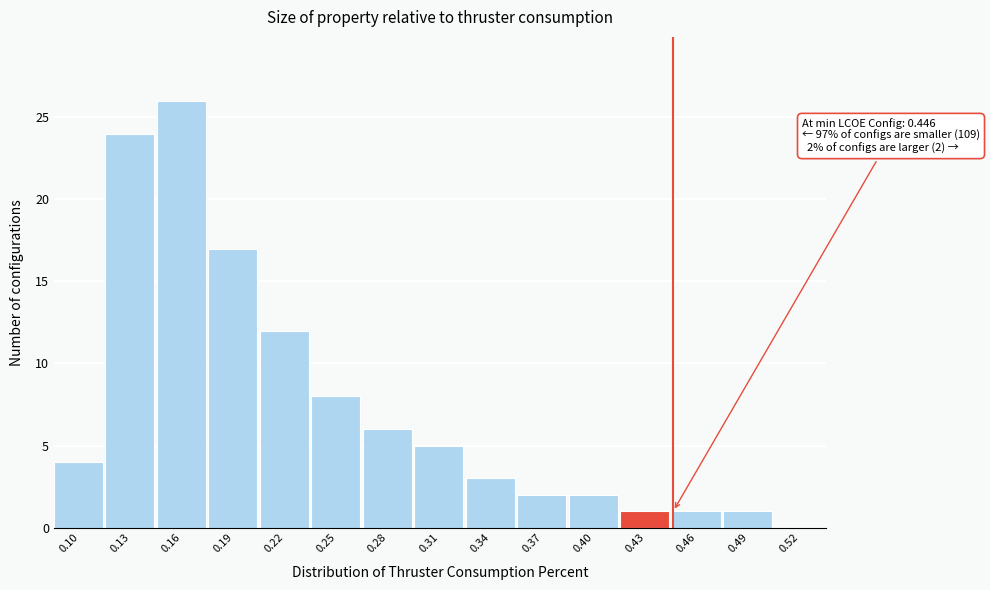

Reading left to right, transcribe all the data shown in this chart.

0.10=4	0.13=24	0.16=26	0.19=17	0.22=12	0.25=8	0.28=6	0.31=5	0.34=3	0.37=2	0.40=2	0.43=1	0.46=1	0.49=1	0.52=0